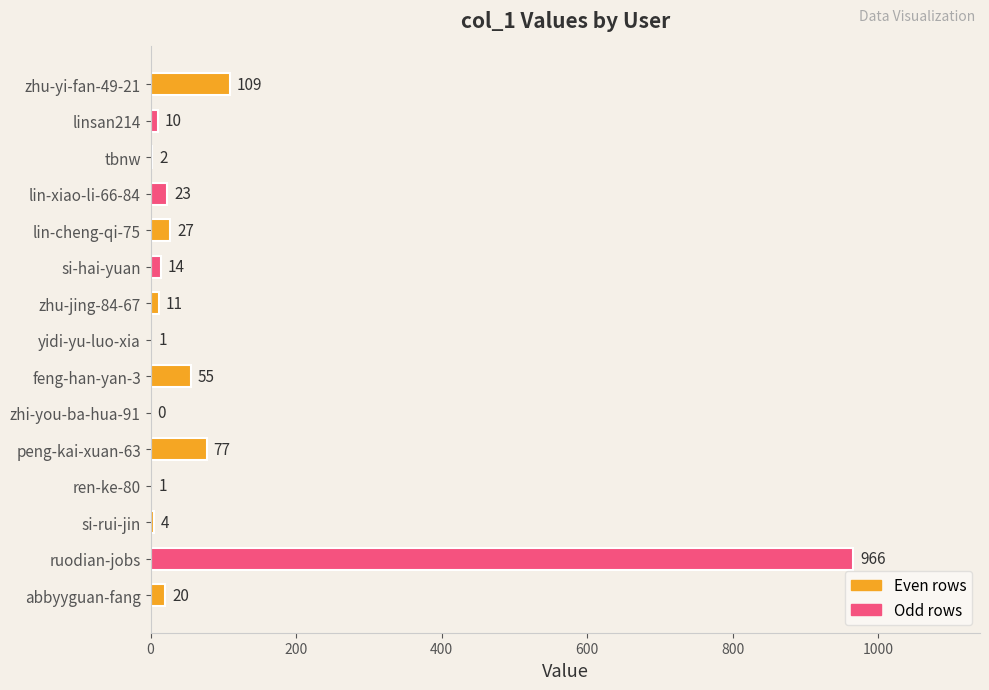

What is the change in value from linsan214 to yidi-yu-luo-xia?

-9